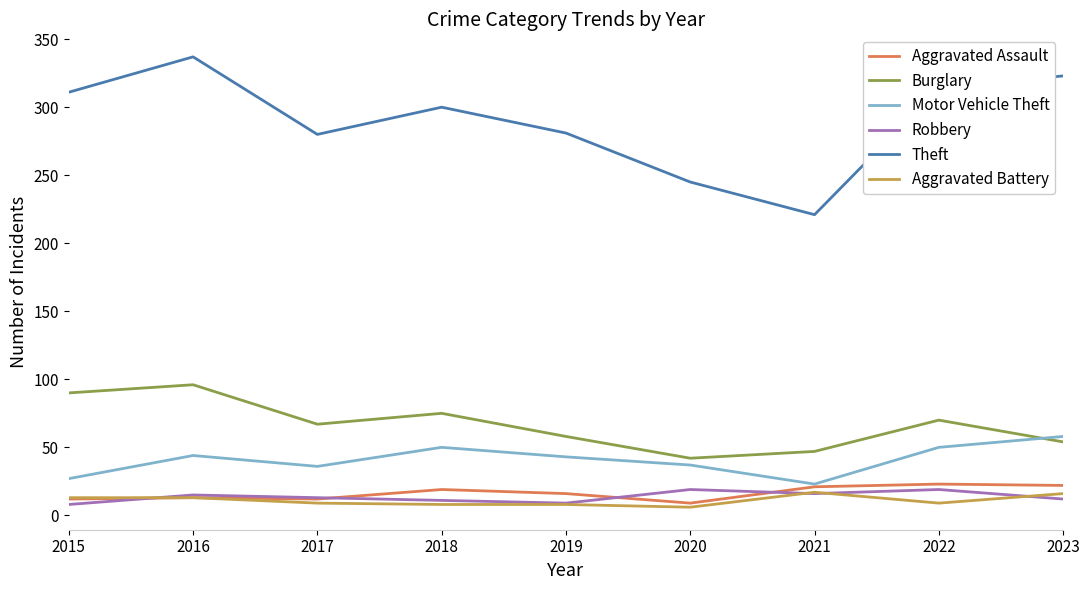

Which series has the largest range (max minus min)?

Theft